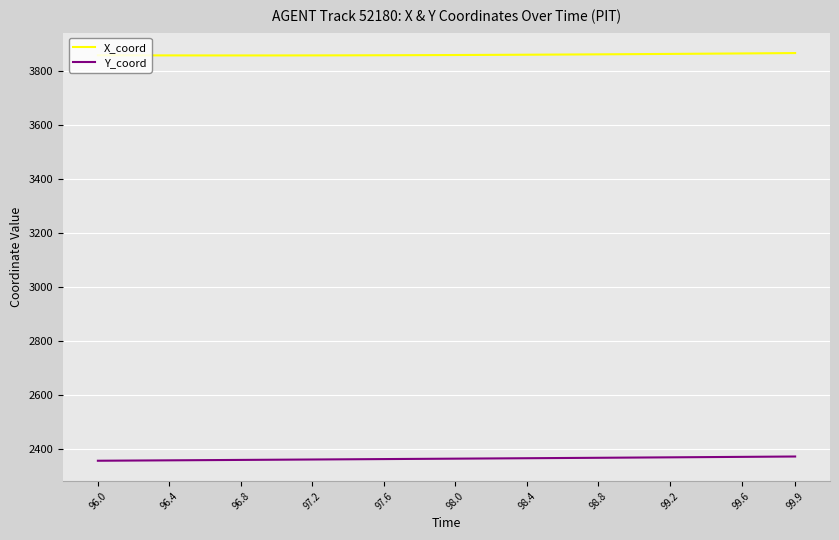

What is the lowest value of the X_coord series?

3858.7